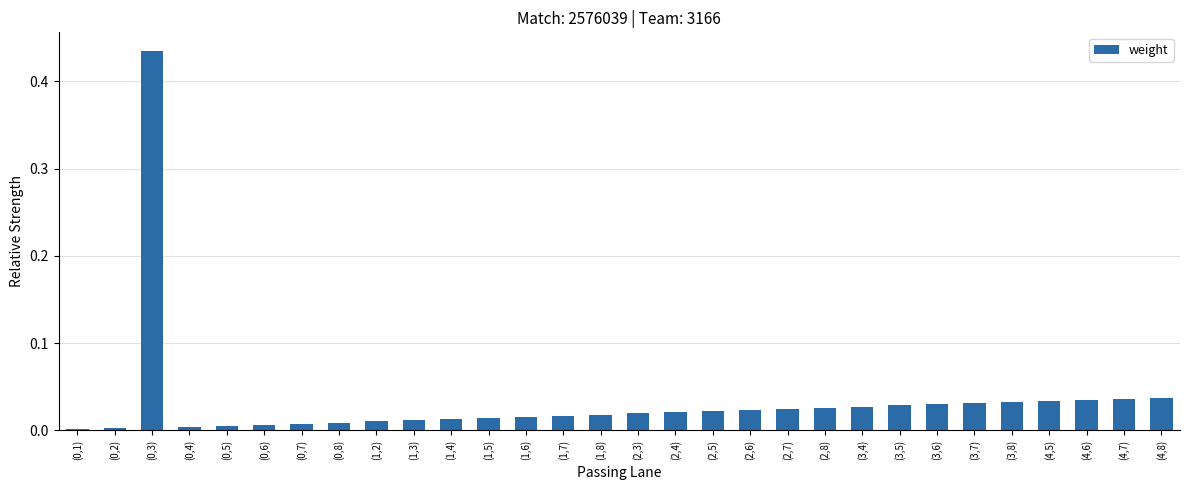

True or false: the data shows 0.0 at (1,7).

True